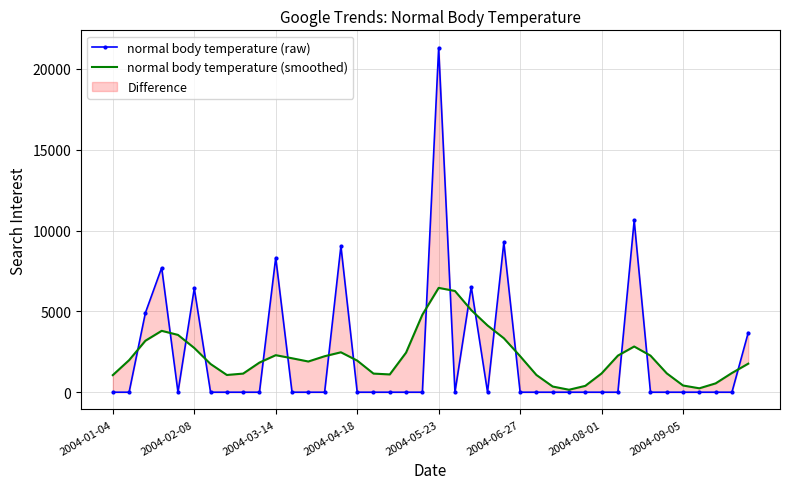

True or false: normal body temperature (raw) has more than 0 interior local peaks.

True